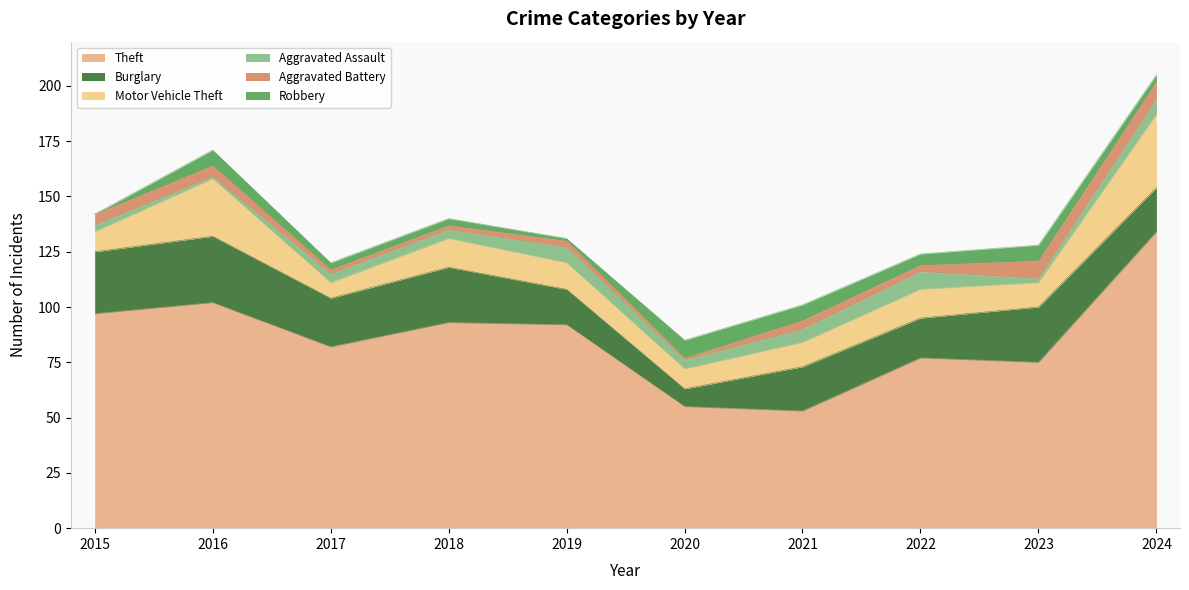

How many series are shown in this chart?

6